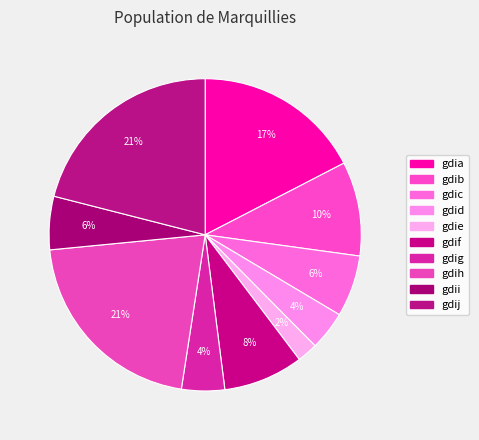

Combined, what portion of the pie is gdie and gdia?

19.5%